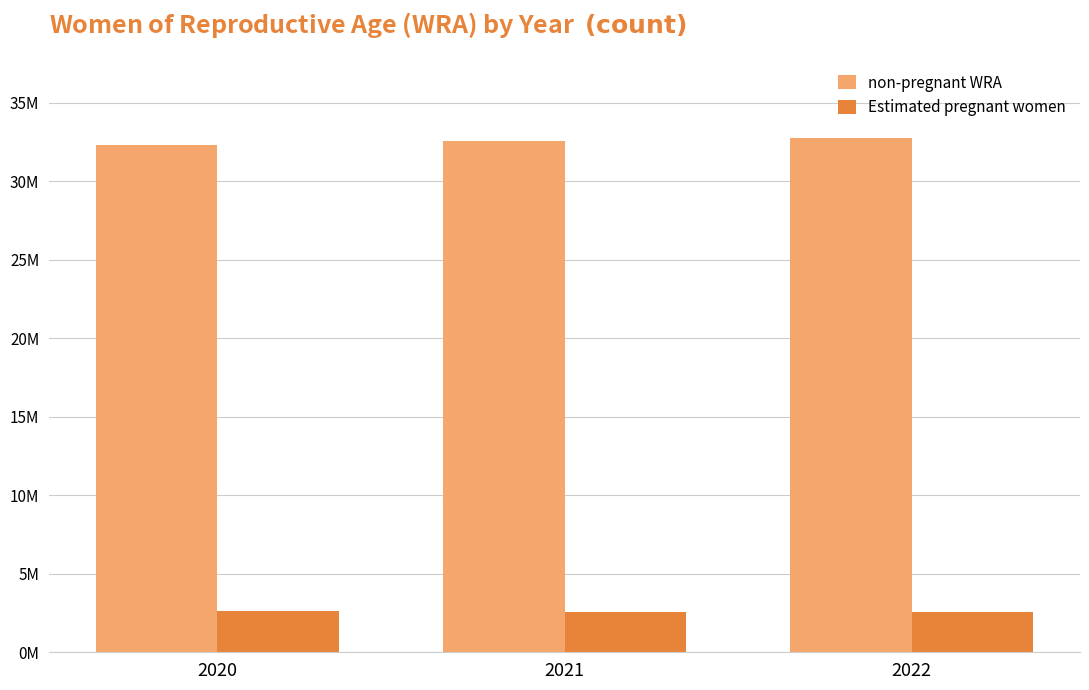

What is the total value across all series at 2021?

35121931.0